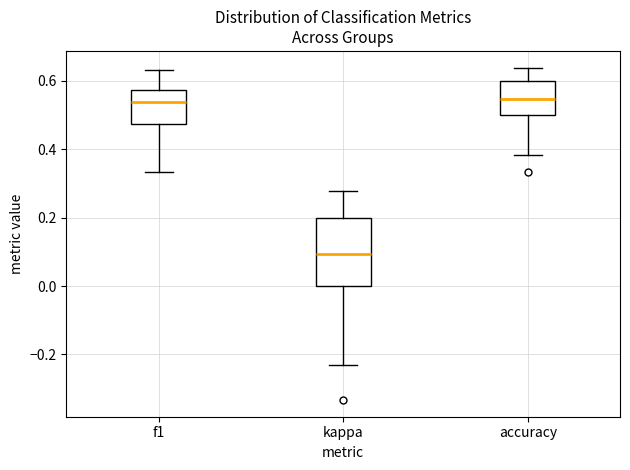

Reading left to right, transcribe this box plot: for each box, give where its median line is, the range the box spans, and where its two whiskers end, as read against the y-axis. The values are not printed on the chart, so give them approximately, as read against the axis.

f1: median 0.54, box 0.48 to 0.58, whiskers 0.34 to 0.64
kappa: median 0.10, box 0.00 to 0.20, whiskers -0.24 to 0.28
accuracy: median 0.54, box 0.50 to 0.60, whiskers 0.38 to 0.64